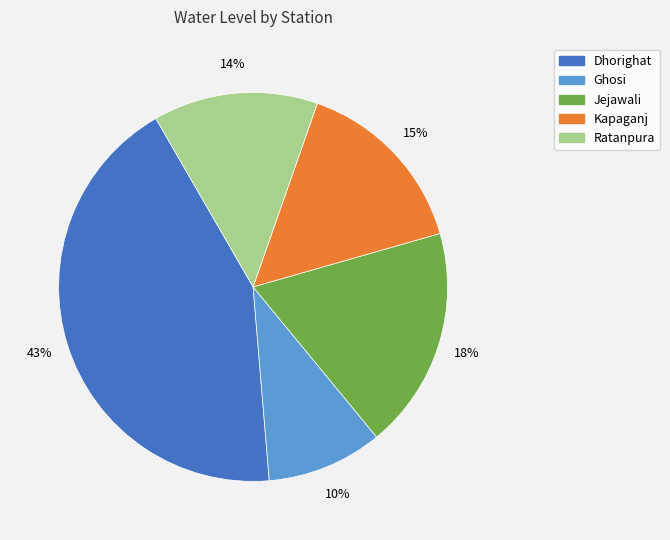

Do Ghosi and Jejawali together represent more than half of the pie?

No